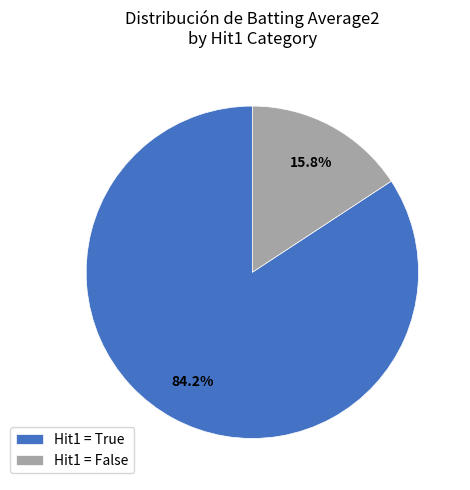

Combined, do Hit1 = False and Hit1 = True account for over 50%?

Yes